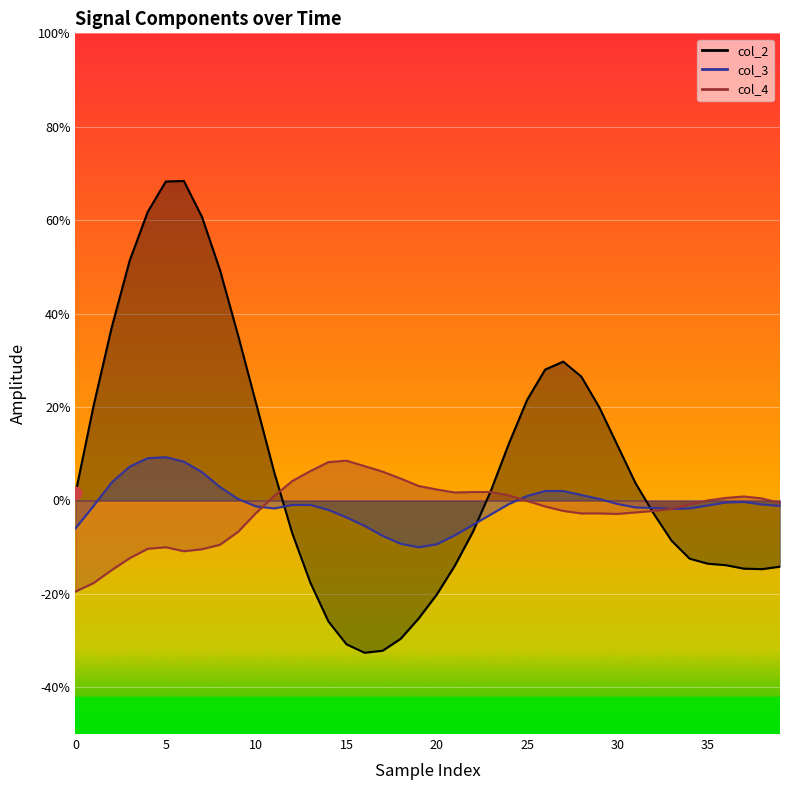

At how many categories does at least one series exceed 0?

35